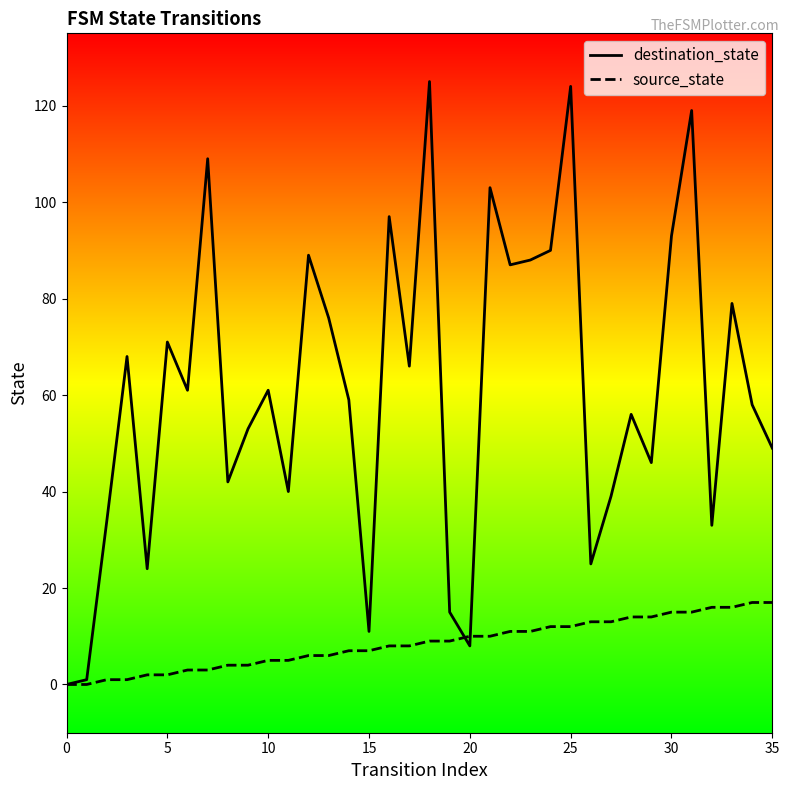

Is it true that source_state equals 5 at 10?

True